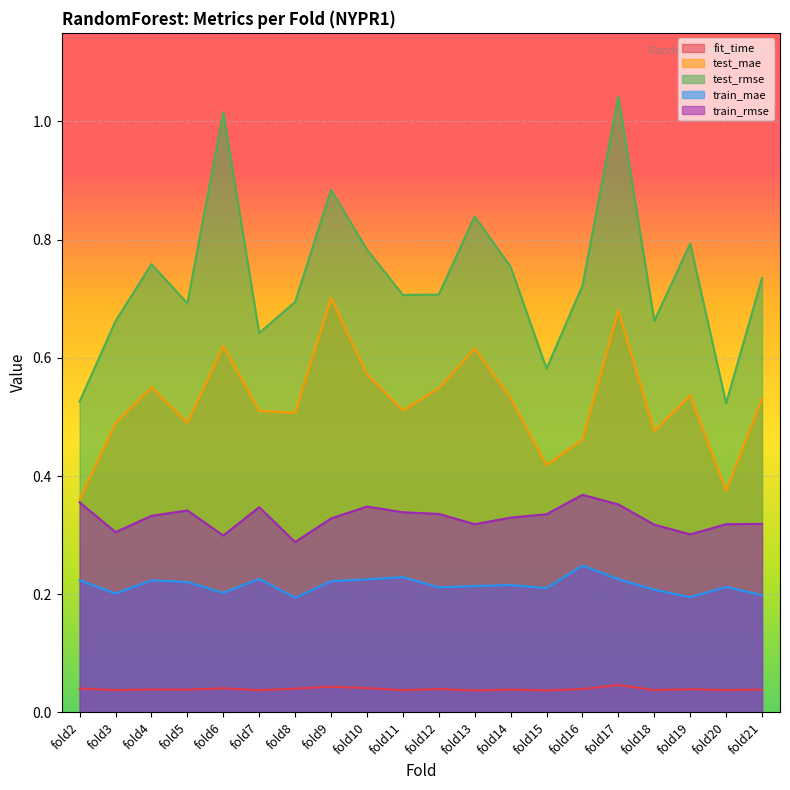

Reading right to left, what are all the values shown in this chart?

fit_time: fold21=0.0	fold20=0.0	fold19=0.0	fold18=0.0	fold17=0.0	fold16=0.0	fold15=0.0	fold14=0.0	fold13=0.0	fold12=0.0	fold11=0.0	fold10=0.0	fold9=0.0	fold8=0.0	fold7=0.0	fold6=0.0	fold5=0.0	fold4=0.0	fold3=0.0	fold2=0.0
test_mae: fold21=0.5	fold20=0.4	fold19=0.5	fold18=0.5	fold17=0.7	fold16=0.5	fold15=0.4	fold14=0.5	fold13=0.6	fold12=0.5	fold11=0.5	fold10=0.6	fold9=0.7	fold8=0.5	fold7=0.5	fold6=0.6	fold5=0.5	fold4=0.6	fold3=0.5	fold2=0.4
test_rmse: fold21=0.7	fold20=0.5	fold19=0.8	fold18=0.7	fold17=1.0	fold16=0.7	fold15=0.6	fold14=0.8	fold13=0.8	fold12=0.7	fold11=0.7	fold10=0.8	fold9=0.9	fold8=0.7	fold7=0.6	fold6=1.0	fold5=0.7	fold4=0.8	fold3=0.7	fold2=0.5
train_mae: fold21=0.2	fold20=0.2	fold19=0.2	fold18=0.2	fold17=0.2	fold16=0.2	fold15=0.2	fold14=0.2	fold13=0.2	fold12=0.2	fold11=0.2	fold10=0.2	fold9=0.2	fold8=0.2	fold7=0.2	fold6=0.2	fold5=0.2	fold4=0.2	fold3=0.2	fold2=0.2
train_rmse: fold21=0.3	fold20=0.3	fold19=0.3	fold18=0.3	fold17=0.4	fold16=0.4	fold15=0.3	fold14=0.3	fold13=0.3	fold12=0.3	fold11=0.3	fold10=0.3	fold9=0.3	fold8=0.3	fold7=0.3	fold6=0.3	fold5=0.3	fold4=0.3	fold3=0.3	fold2=0.4